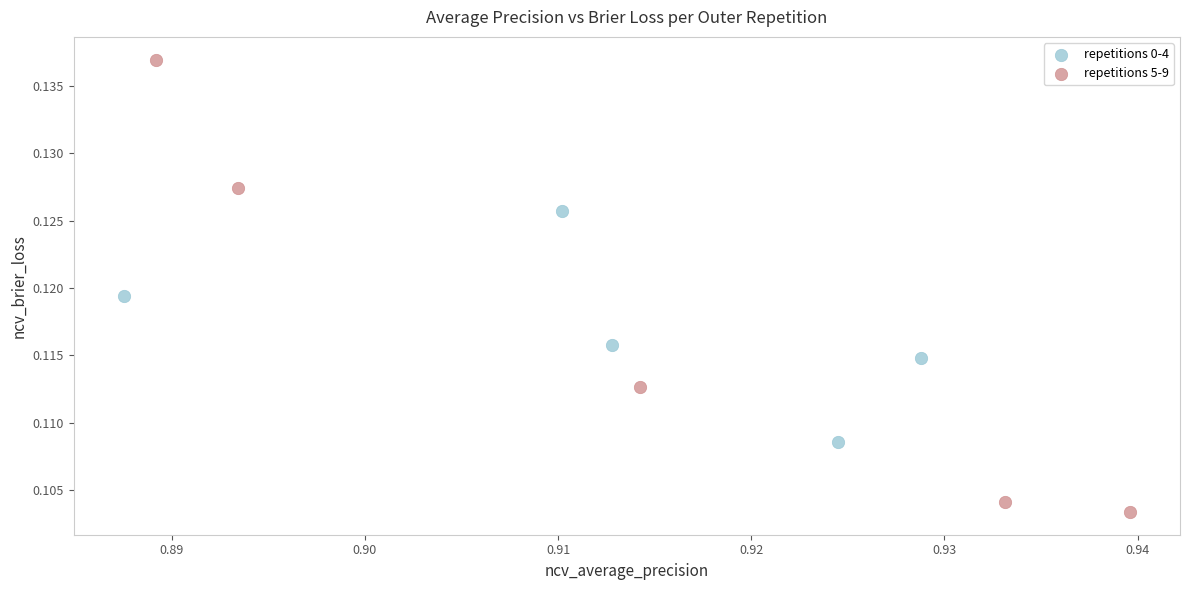

Which series has the widest spread of Y values?

repetitions 5-9